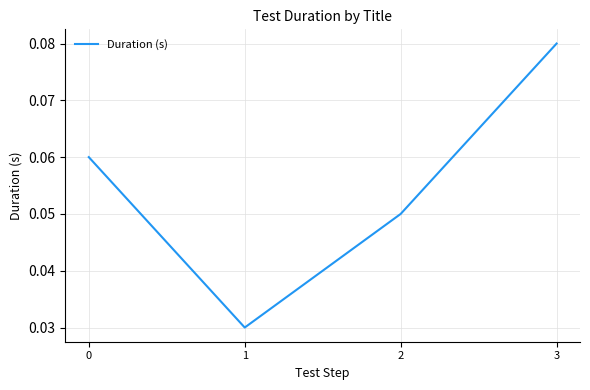

Is it true that the value at 2 is 0.0?

False